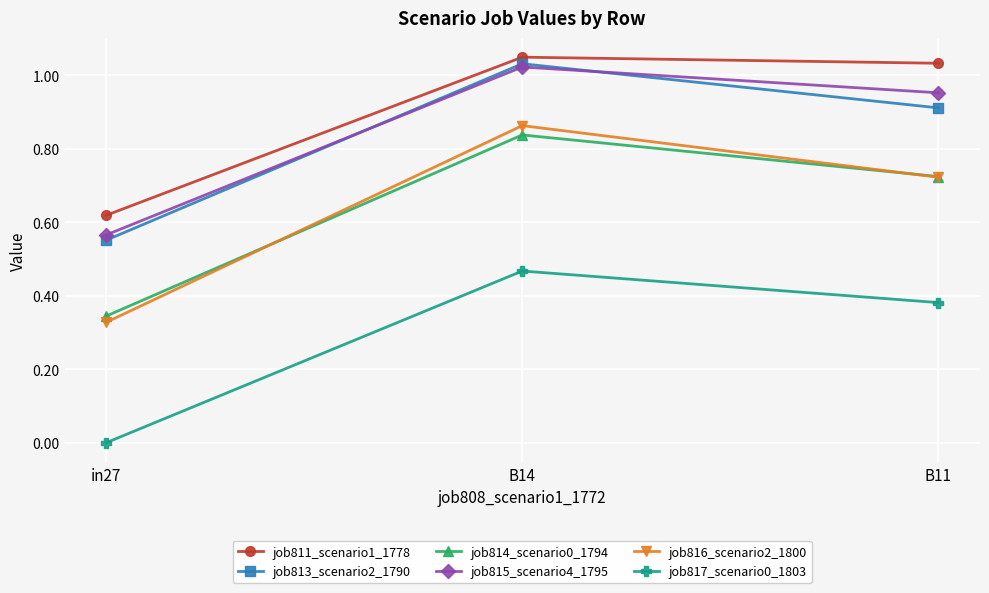

Count the job817_scenario0_1803 values in the range 0 to 1.

3